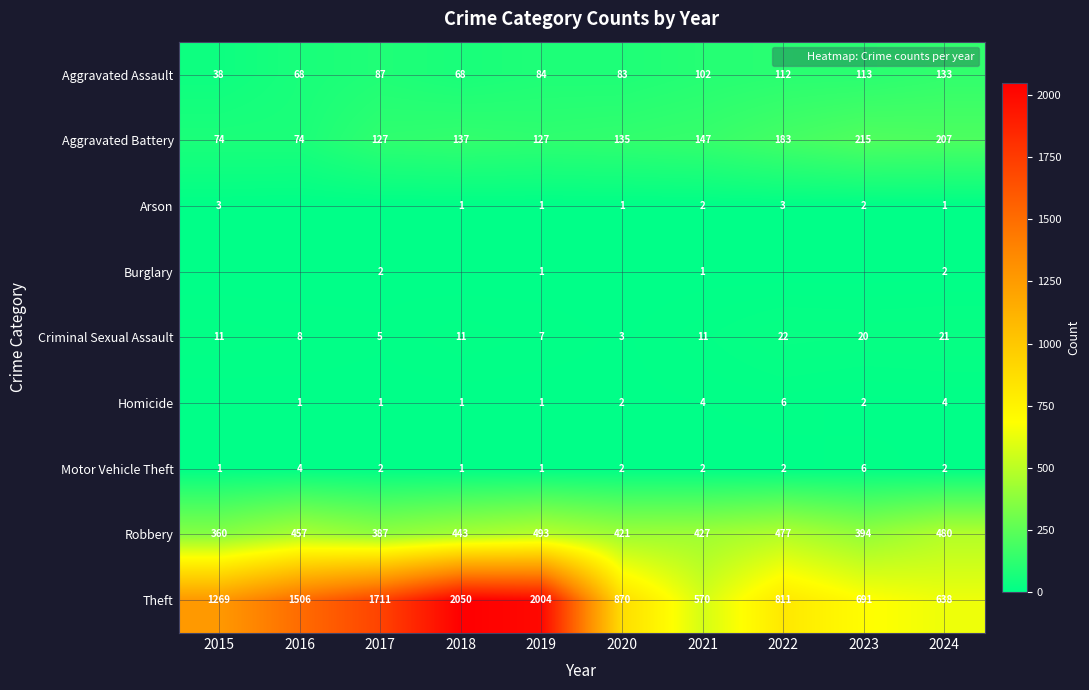

What is the average value of the Robbery series?

434